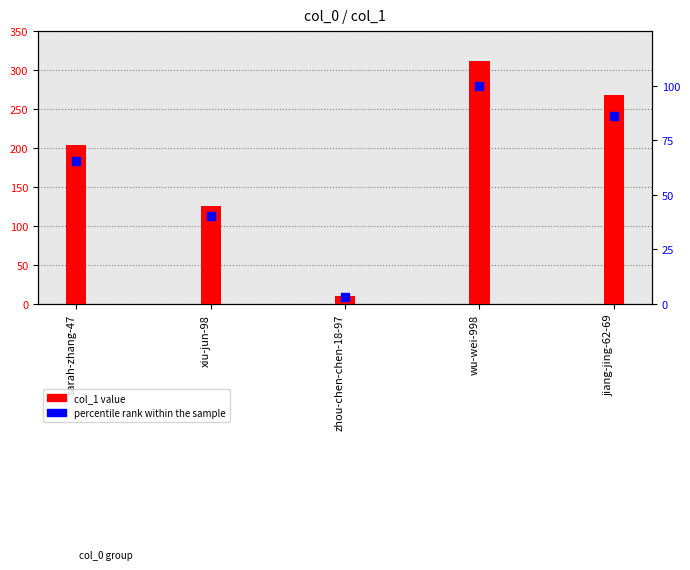

Which series reaches the minimum Y coordinate?

percentile rank within the sample